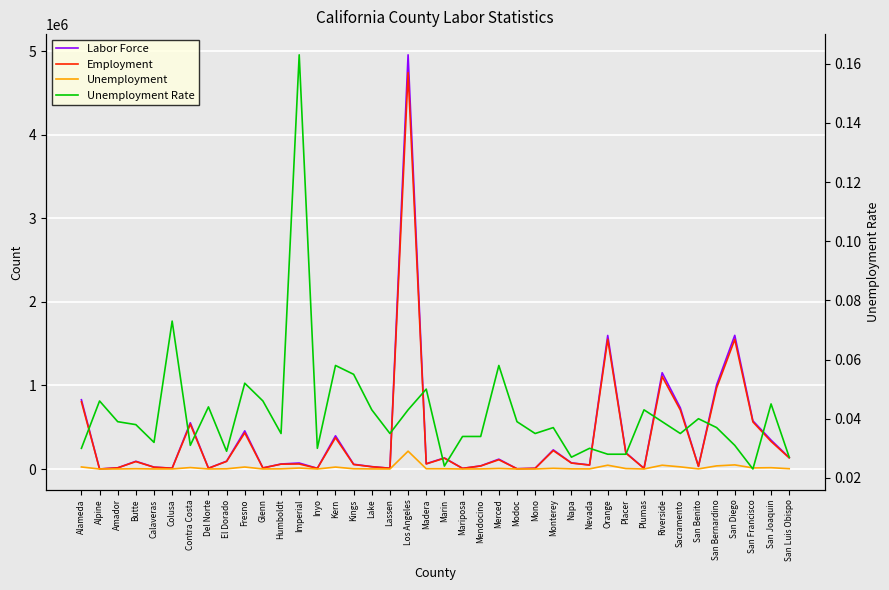

At which label is Unemployment Rate closest to 0?

San Francisco